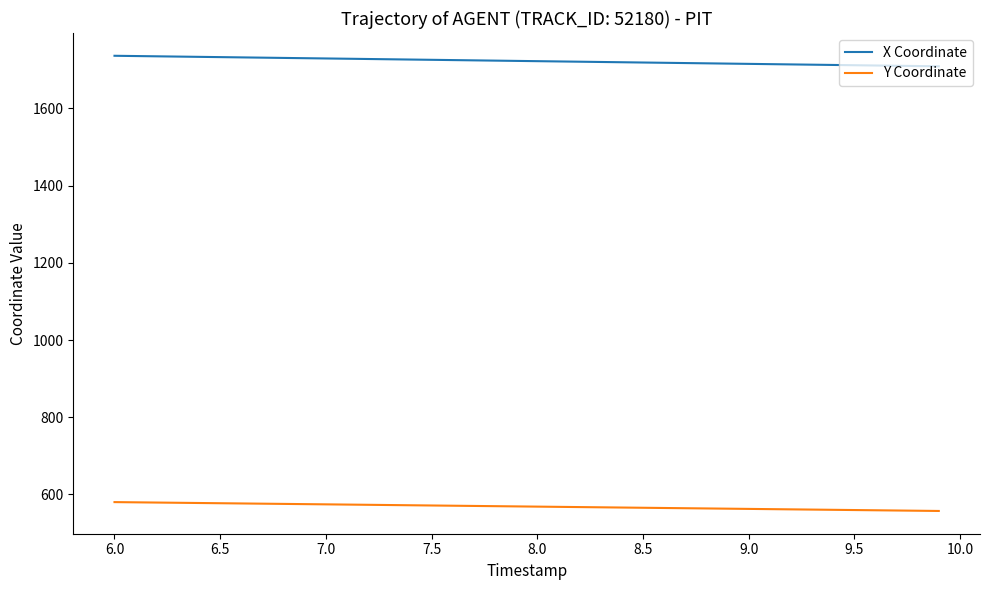

At how many categories does at least one series exceed 1319?

40